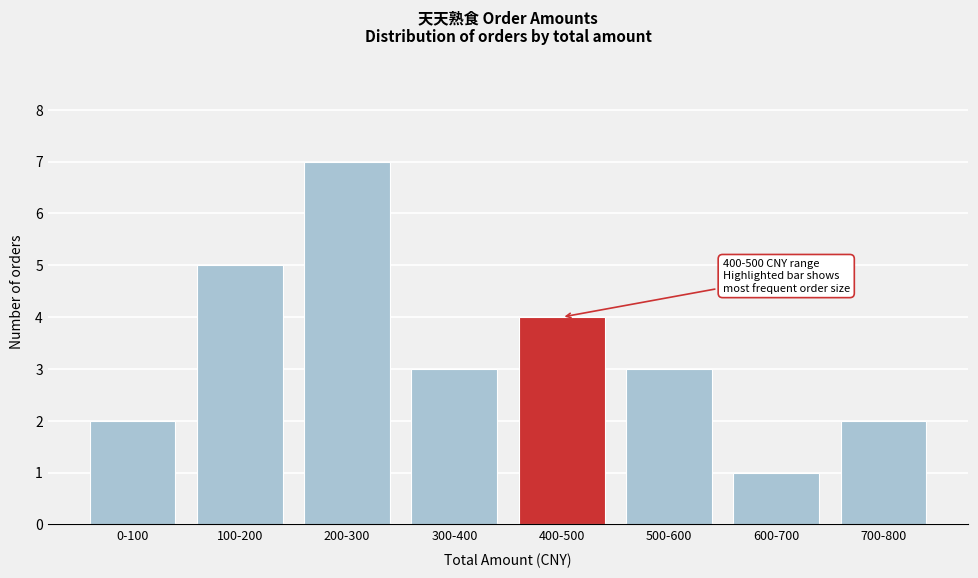

Reading right to left, extract all data points from this chart.

700-800=2	600-700=1	500-600=3	400-500=4	300-400=3	200-300=7	100-200=5	0-100=2